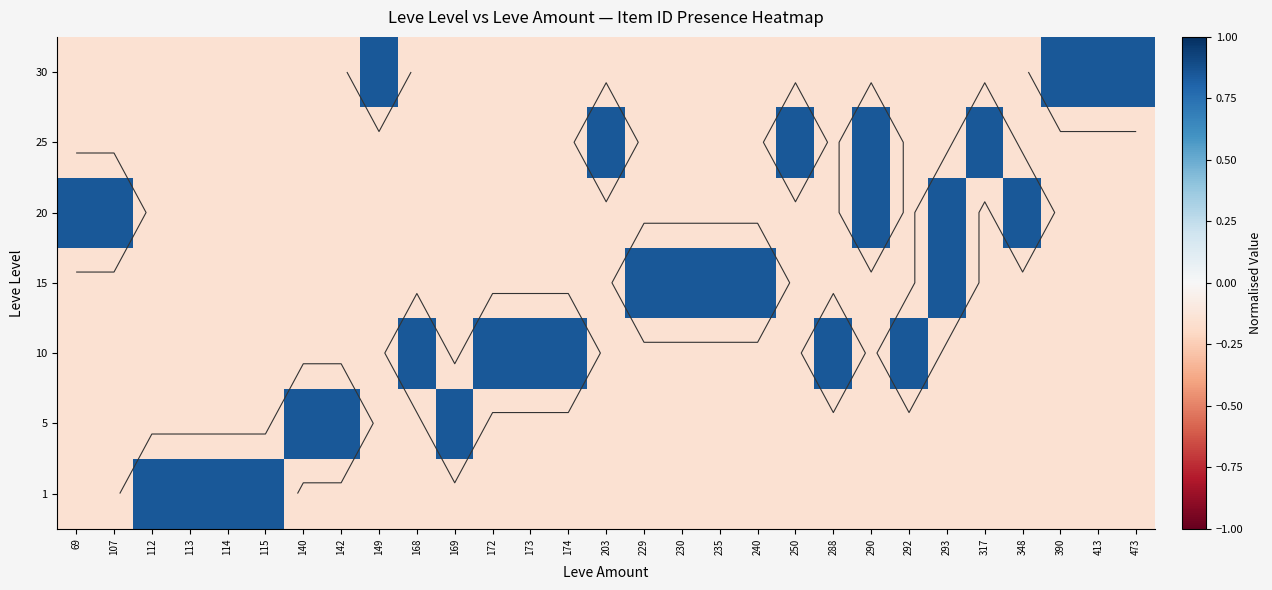

The 25 series shows -0.1 at 115. True or false?

False